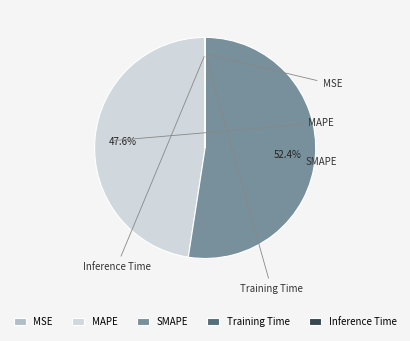

Combined, do SMAPE and MSE account for over 50%?

Yes